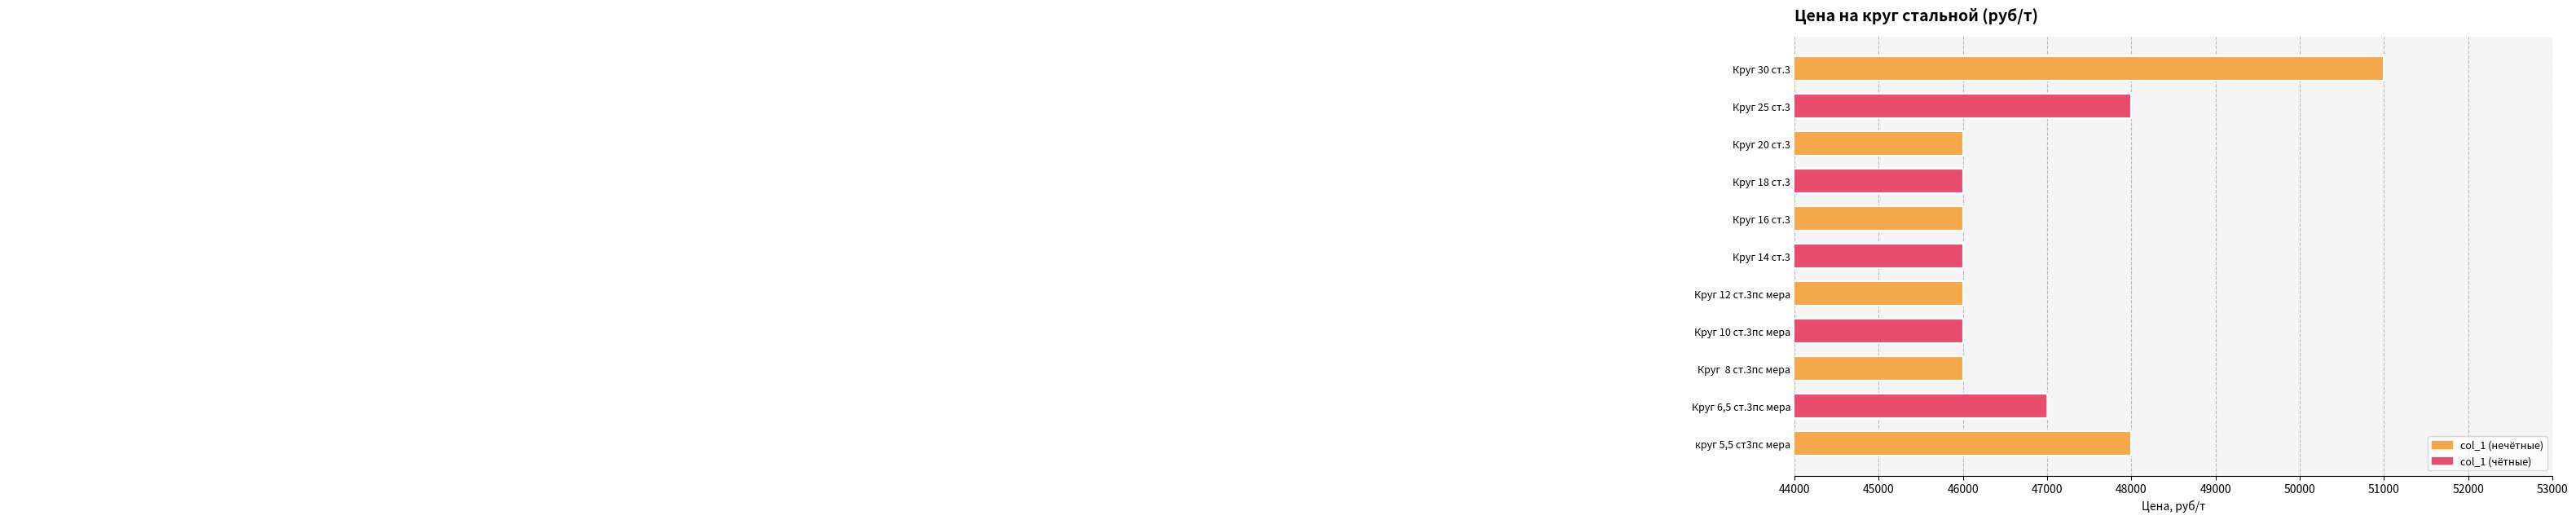

The value at Круг  8 ст.3пс мера is 28575. True or false?

False